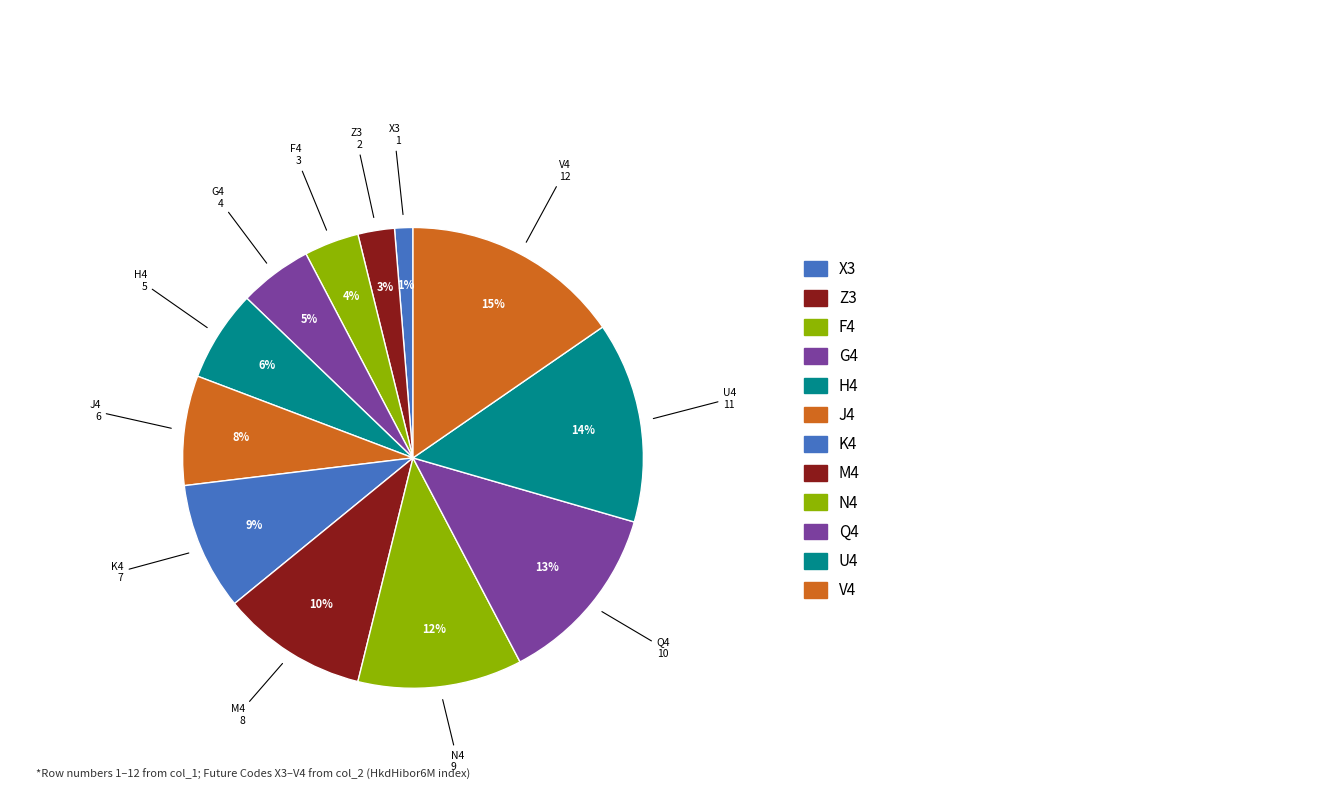

Count the number of slices in the pie.

12